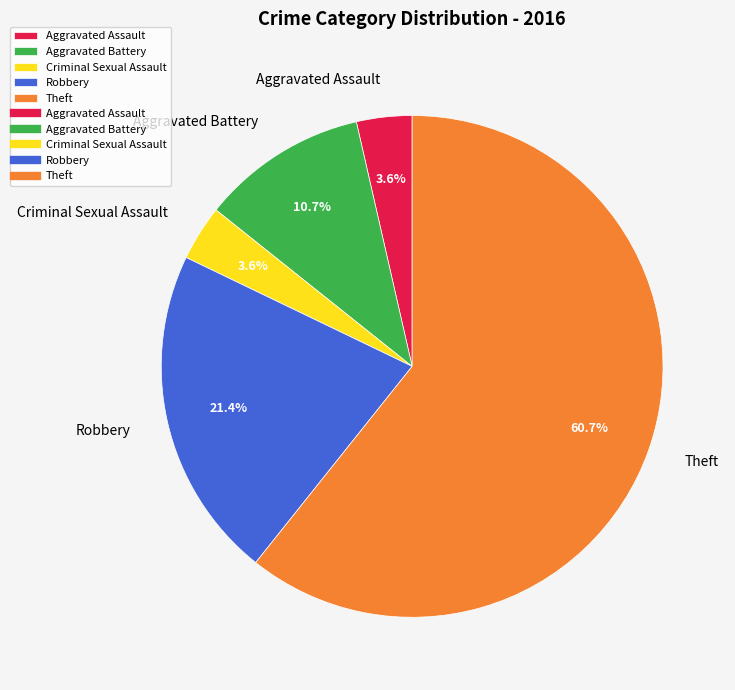

Is Robbery the majority of the pie?

No